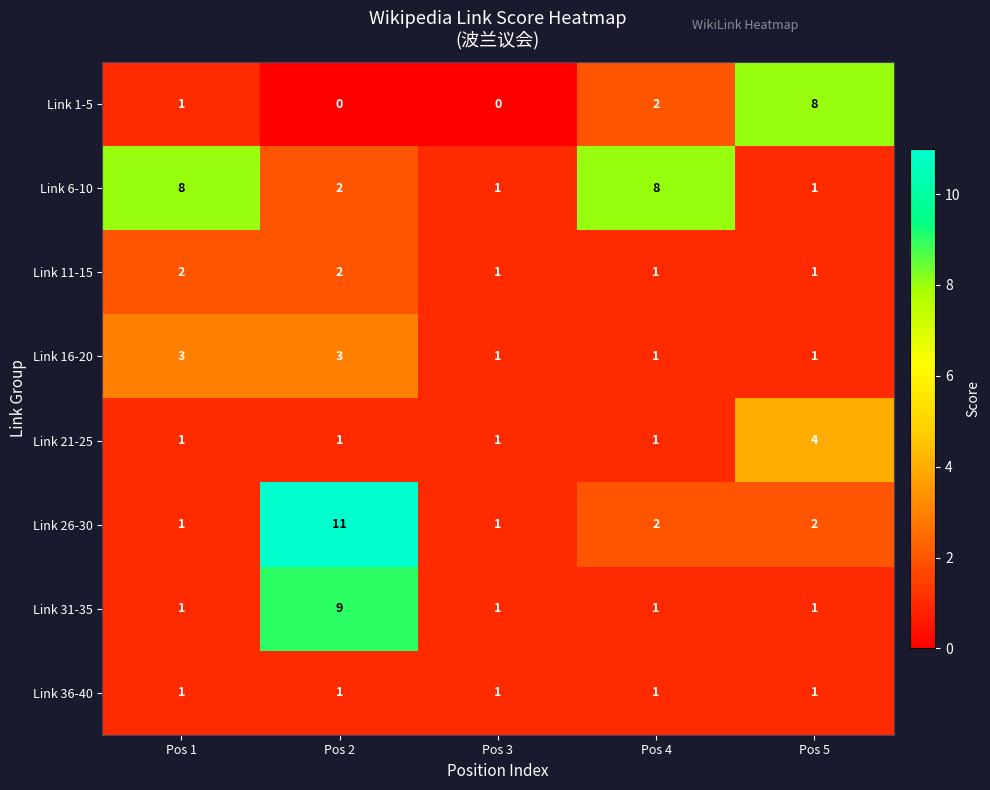

Which label corresponds to the largest value in the chart?

Pos 2